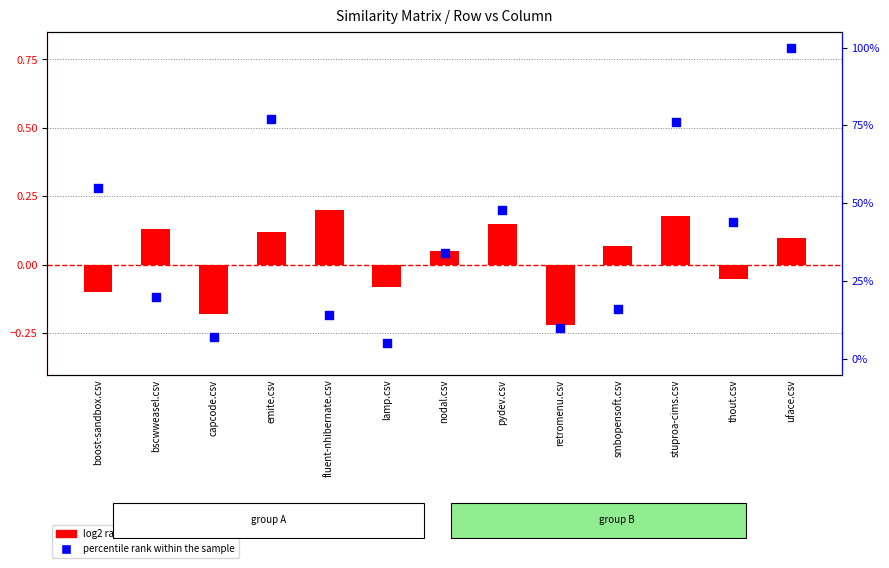

What is the total value across all series at fluent-nhibernate.csv?

0.3